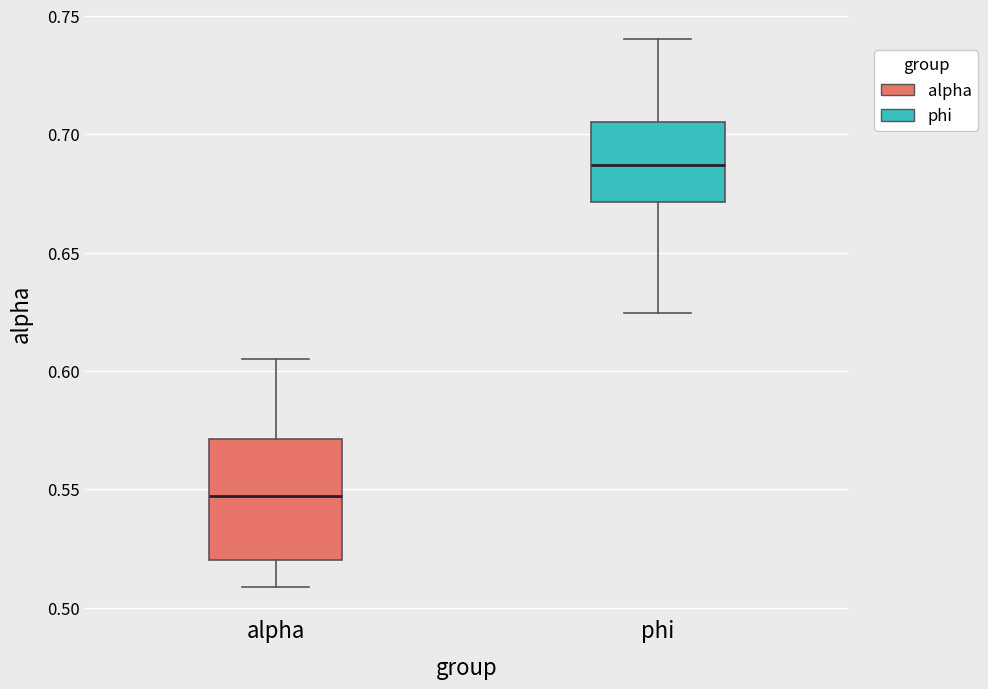

Reading left to right, transcribe this box plot: for each box, give where its median line is, the range the box spans, and where its two whiskers end, as read against the y-axis. The values are not printed on the chart, so give them approximately, as read against the axis.

alpha: median 0.545, box 0.520 to 0.570, whiskers 0.510 to 0.605
phi: median 0.685, box 0.670 to 0.705, whiskers 0.625 to 0.740